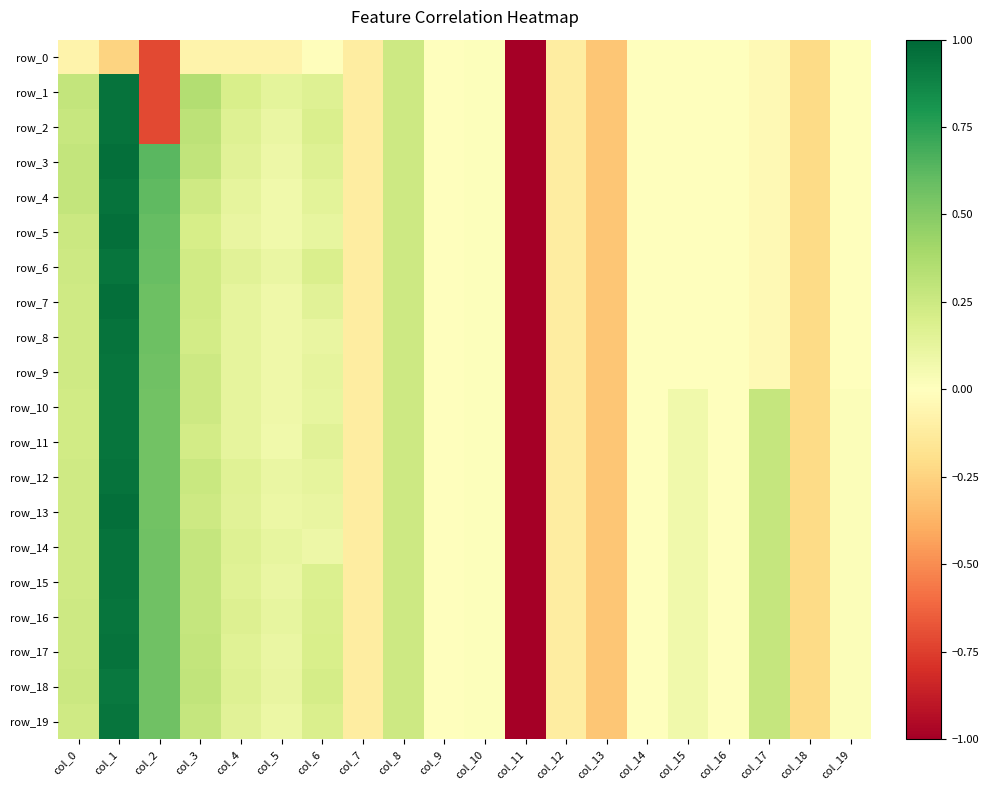

Which series has the largest total across all categories?

row_18